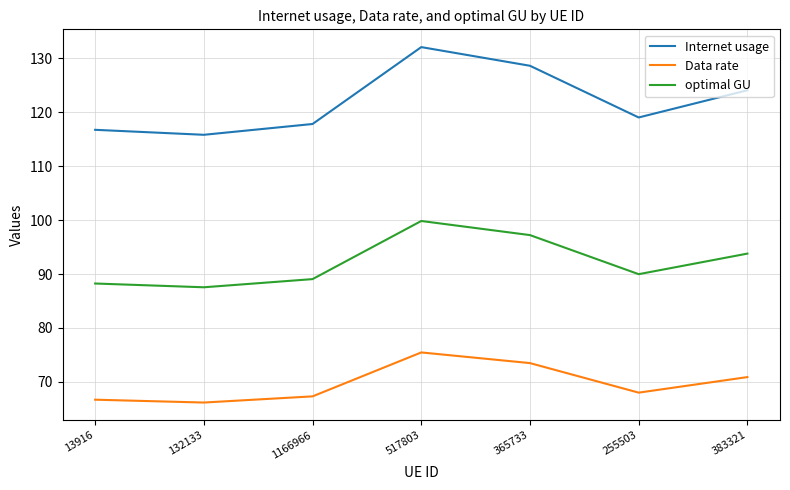

Which category has the lowest value in the optimal GU series?

132133